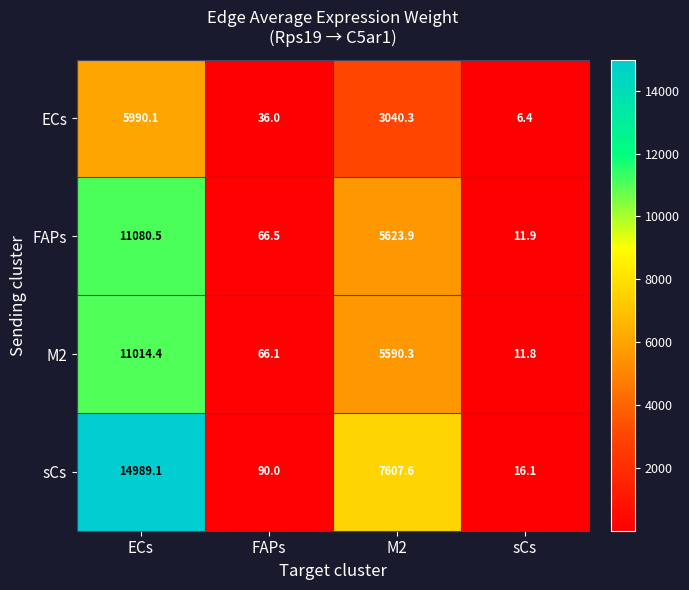

What is the difference between the second highest and second lowest values in the sCs series?

7517.6